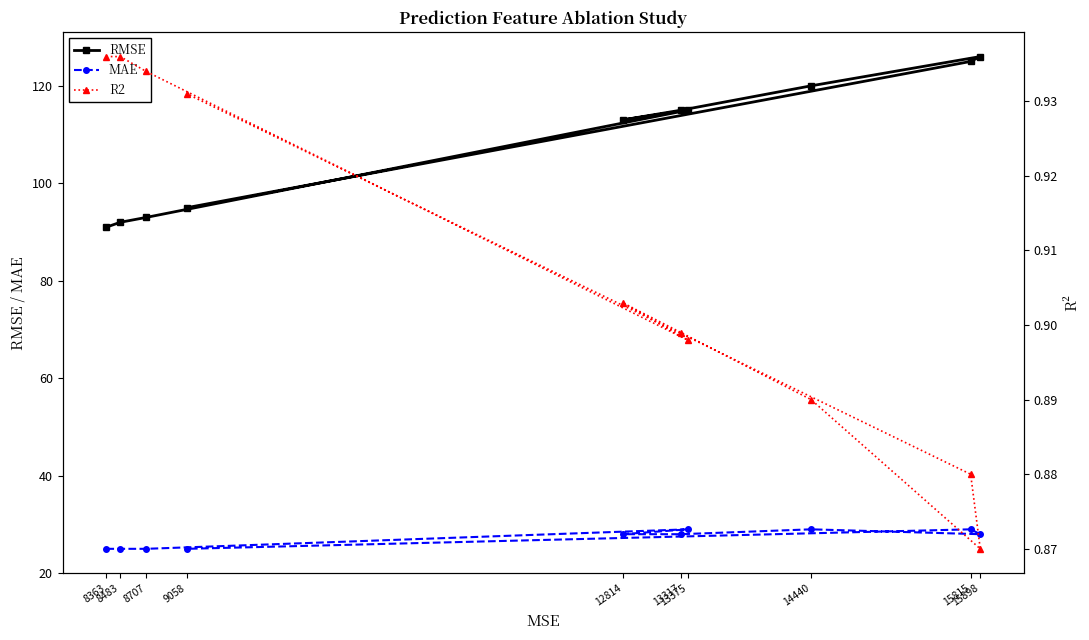

What is the value of the RMSE point at the 10th from the left?

126